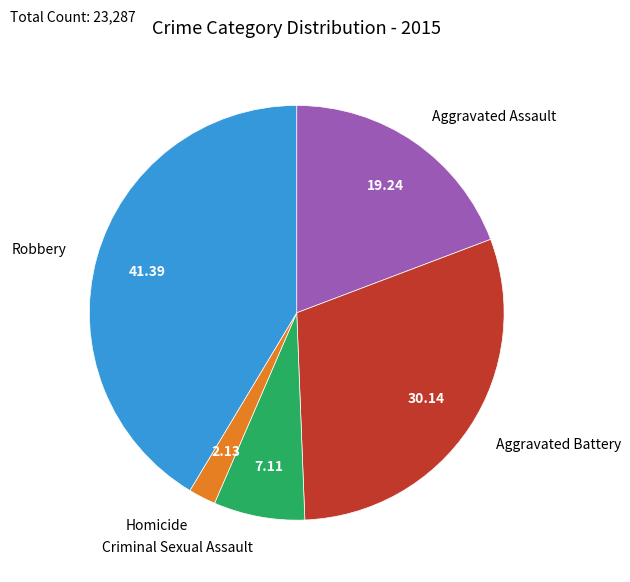

Is there any slice that represents more than half of the pie?

No